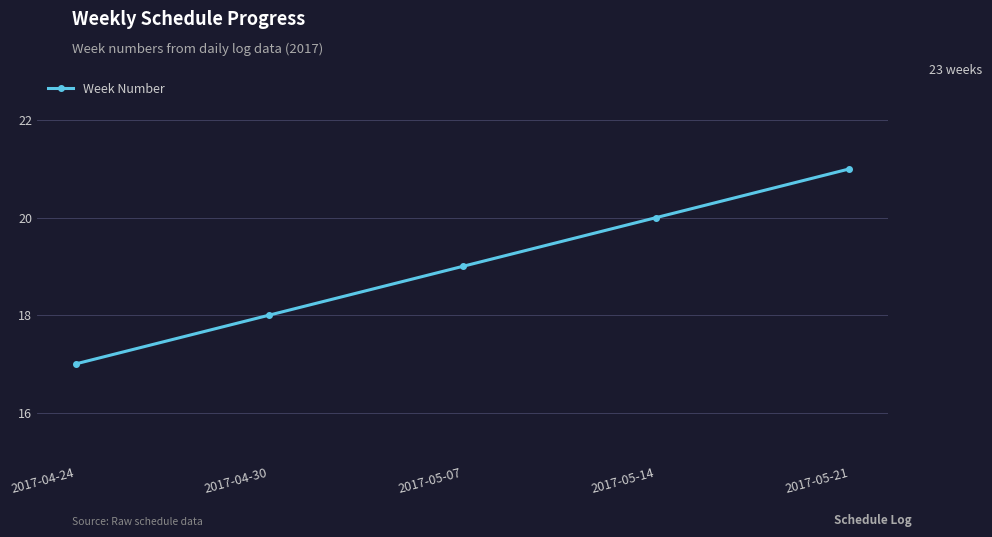

The chart shows a value of 21 at 2017-05-21. True or false?

True